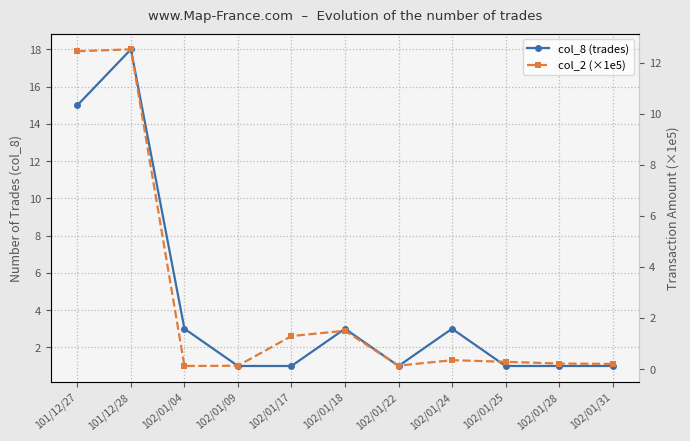

How many intersections are there between col_2 (×1e5) and col_8 (trades)?

2